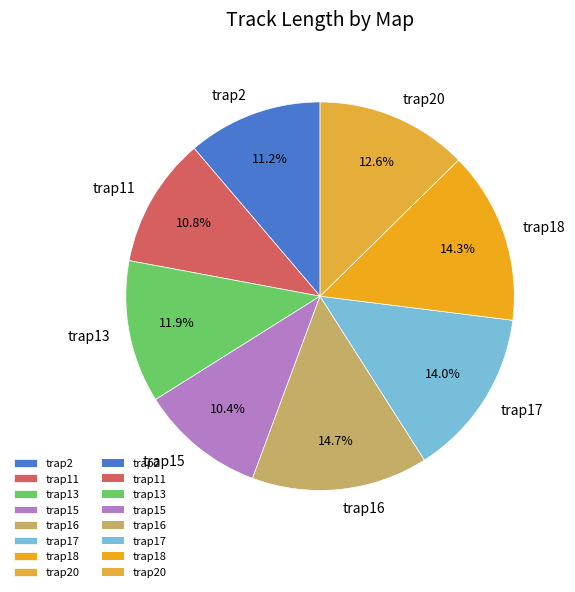

Count the number of slices in the pie.

8